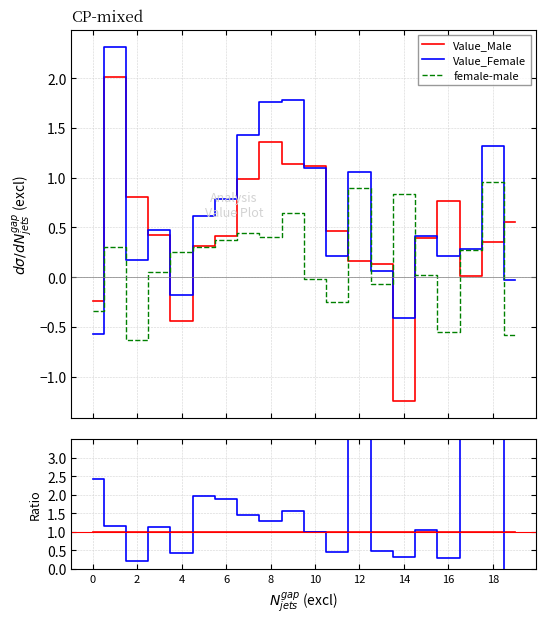

List the series in order of their overall mean, highest first.

Value_Female, Value_Male, female-male